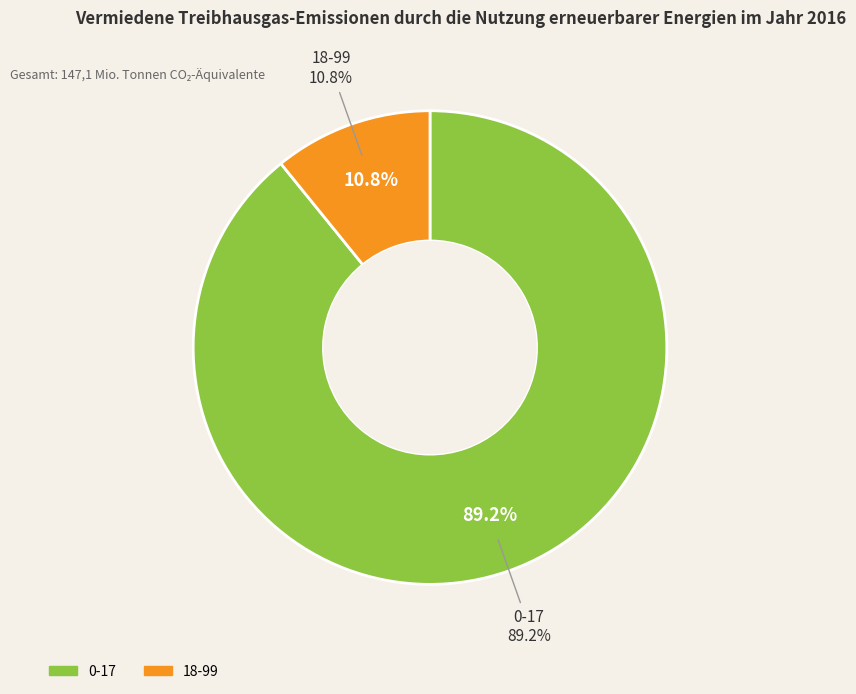

Rank the categories by value from lowest to highest.

18-99, 0-17